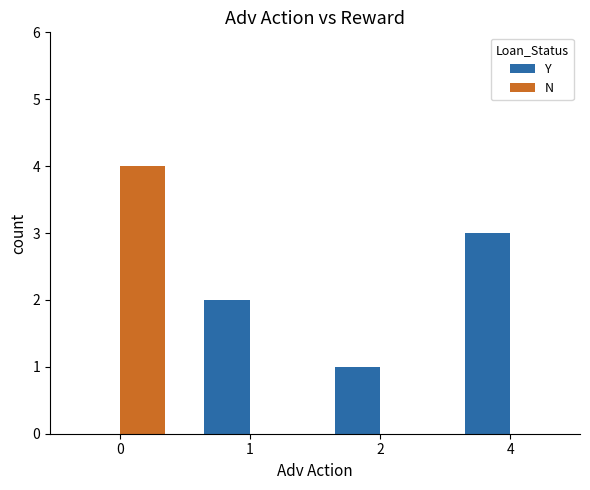

Which series has the largest total across all categories?

Y